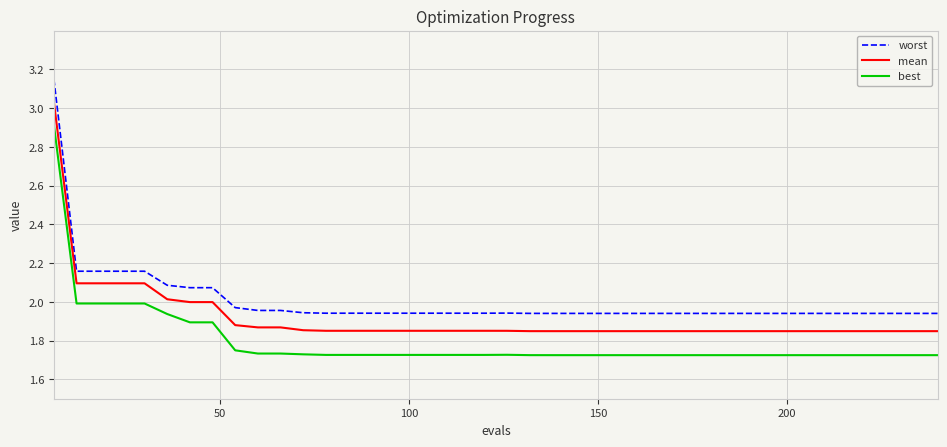

Is this an area chart (filled region under the line)?

No